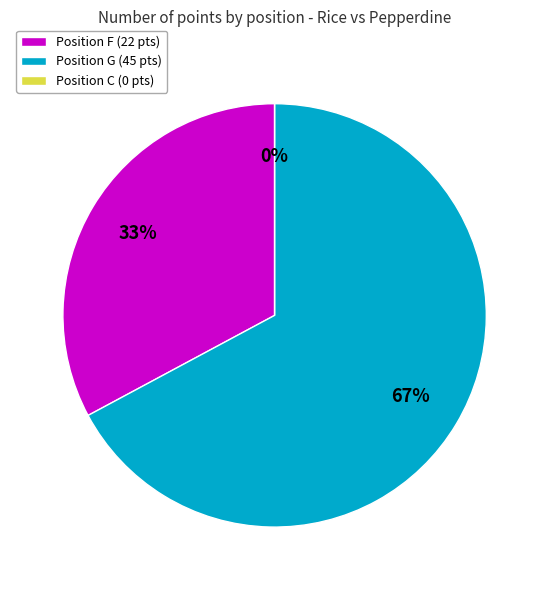

True or false: 7 accounts for 6% of the total.

False